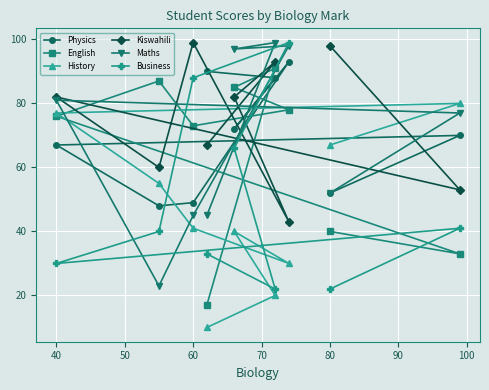

How many lines are shown in the chart?

6